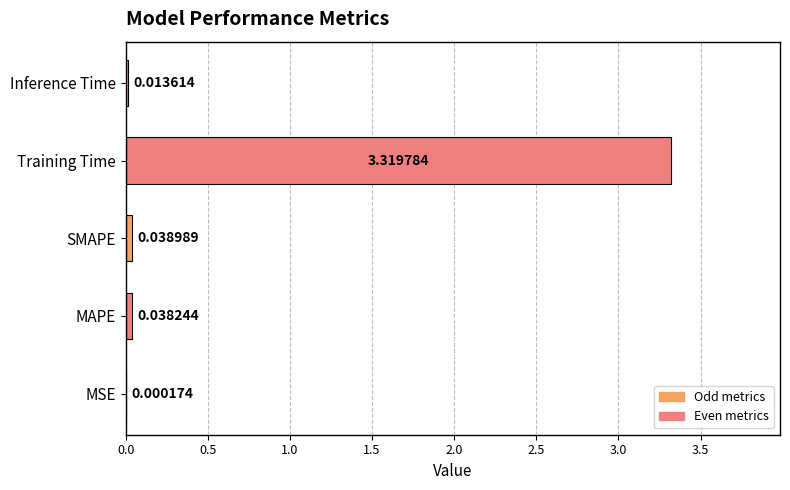

Which label corresponds to the largest value in the chart?

Training Time